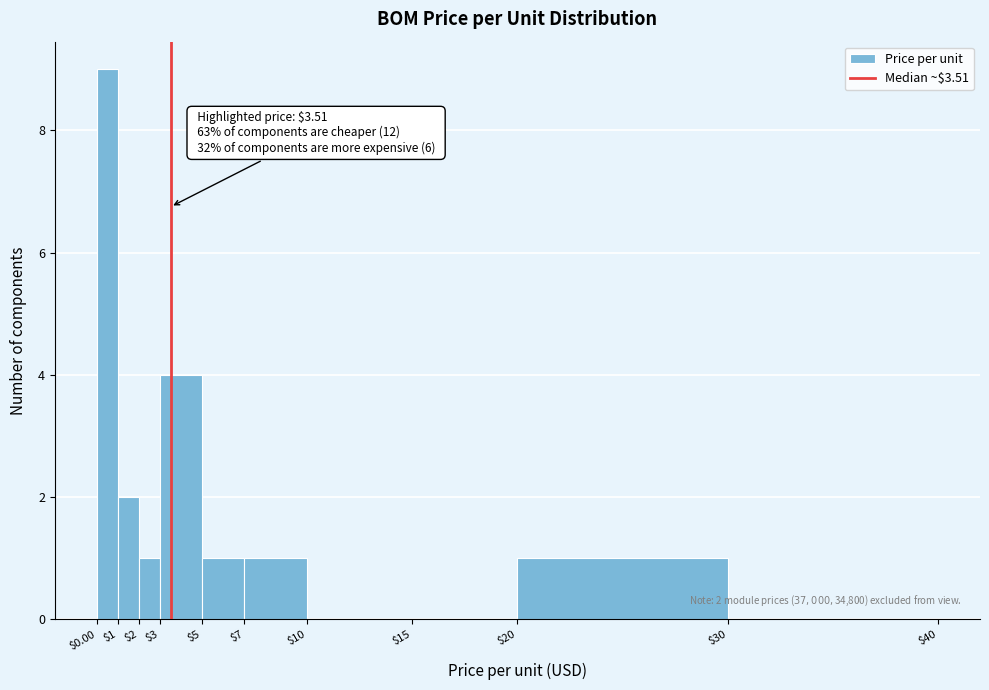

Over which range of the x-axis is the bar tallest?

$0.00 to $1